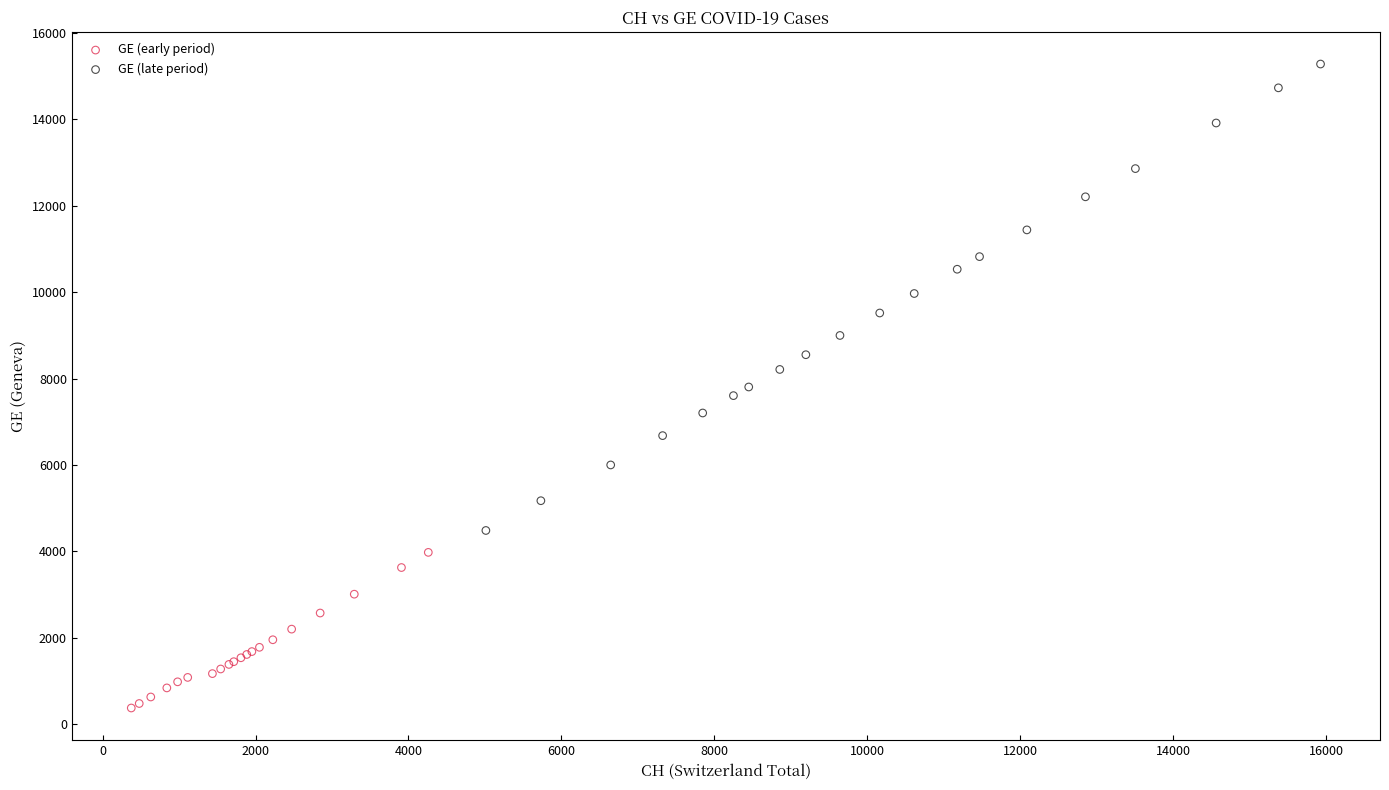

What are all the series names shown in the legend?

GE (early period), GE (late period)